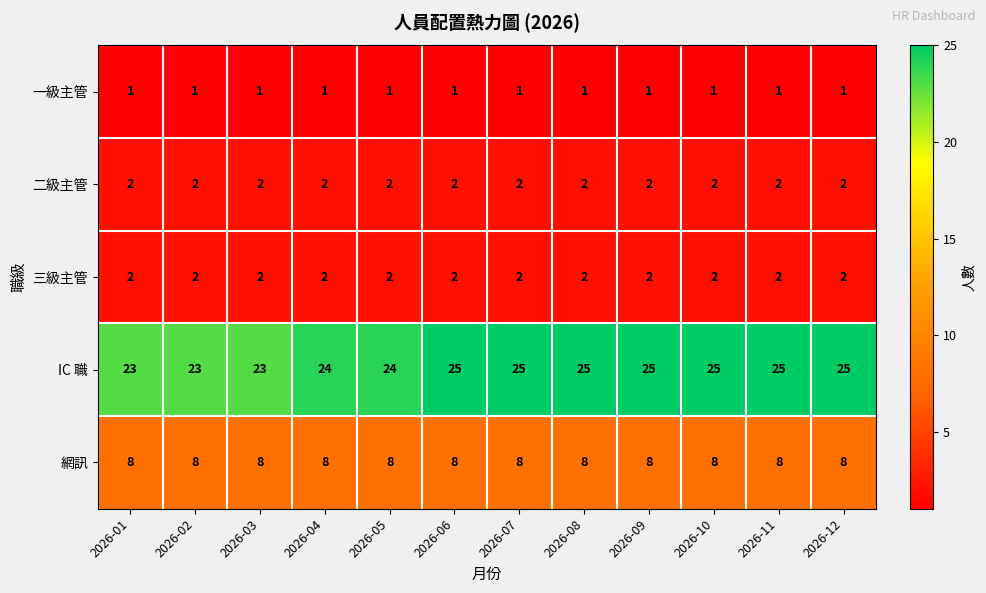

The value of 三級主管 at 2026-09 is 1. True or false?

False